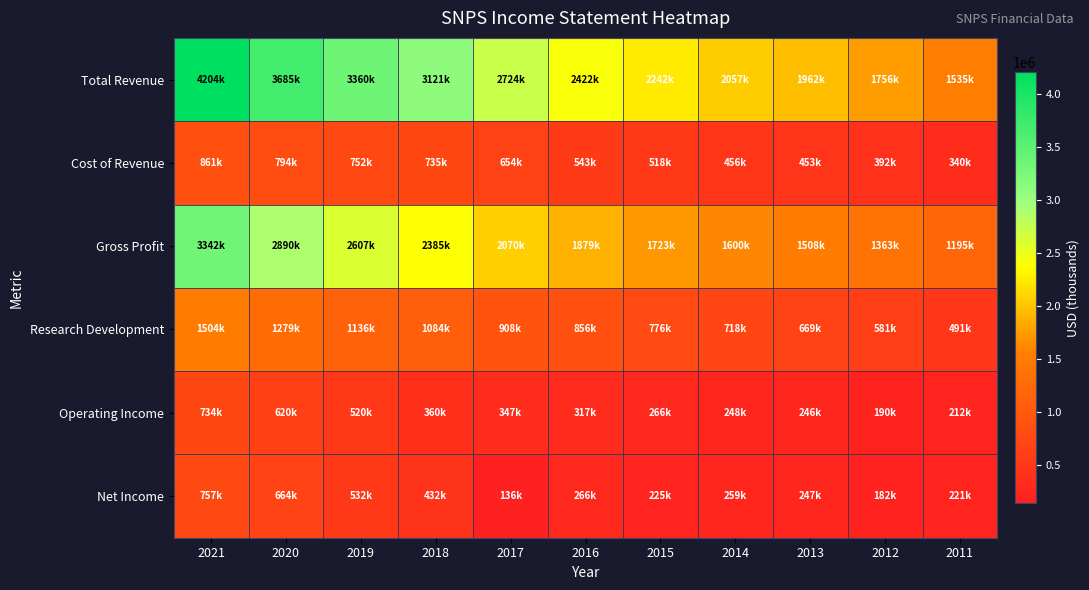

Which series has the widest spread of values?

Total Revenue